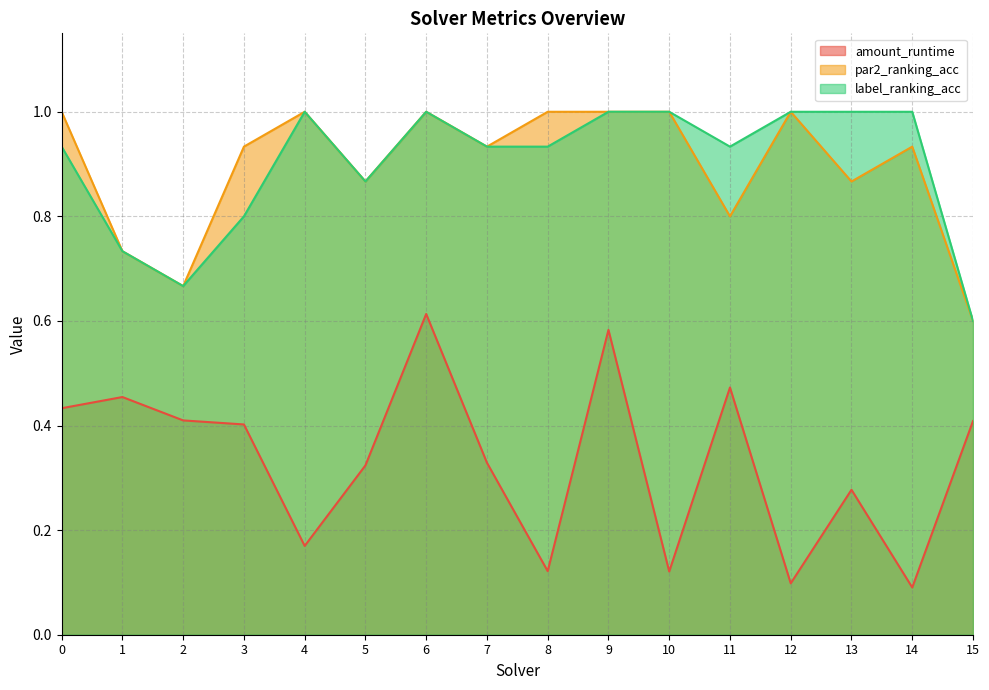

Rank the series at 9 from lowest to highest value.

amount_runtime, par2_ranking_acc, label_ranking_acc